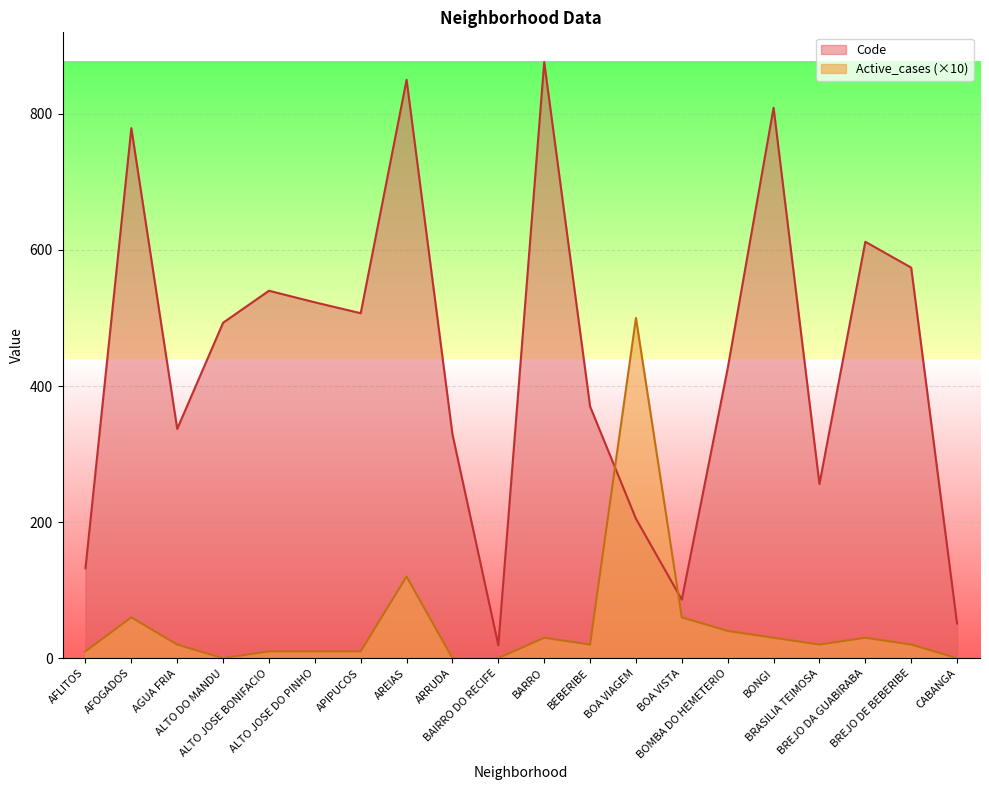

What is the value of the Active_cases point at the 2nd from the left?

60